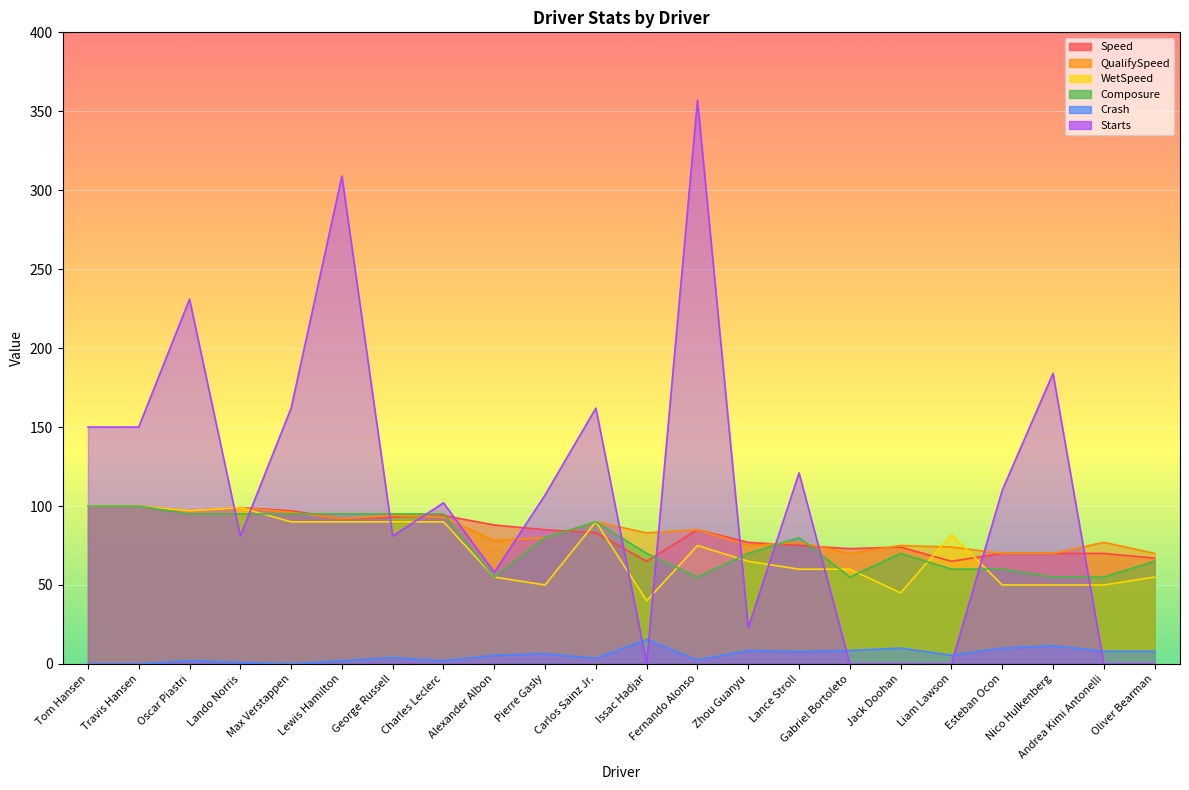

True or false: Crash has a value of 3.1 at Pierre Gasly.

False